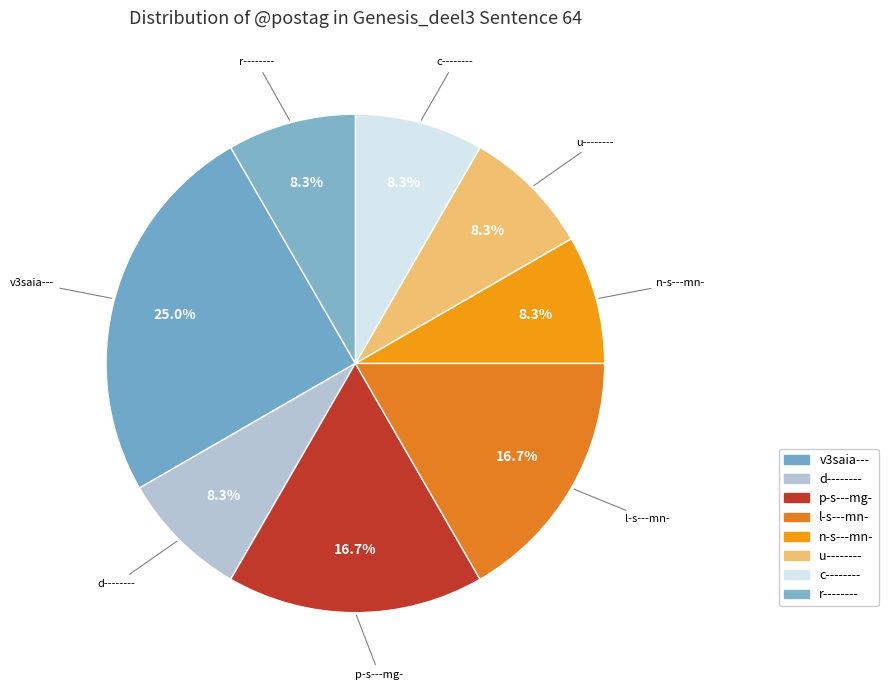

Which category has the biggest portion of the pie?

v3saia---